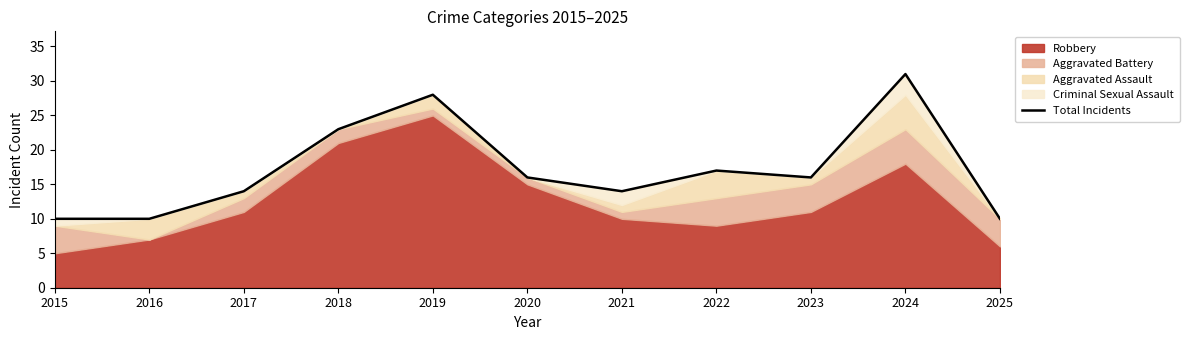

What is the sum of the values at 2020 and 2023?

32